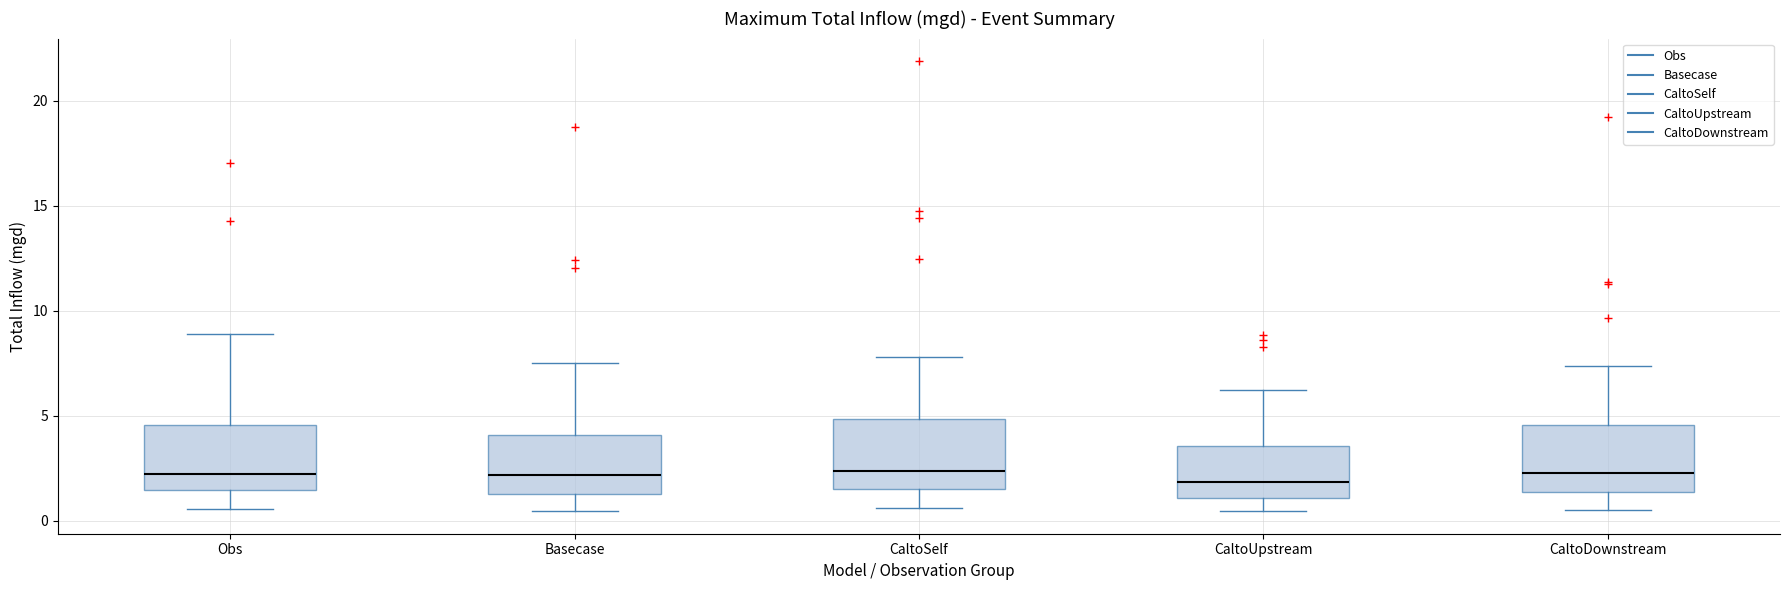

Where is the upper edge of the box for CaltoUpstream on the y-axis? The values are not printed on the chart, so give them approximately, as read against the axis.

3.5